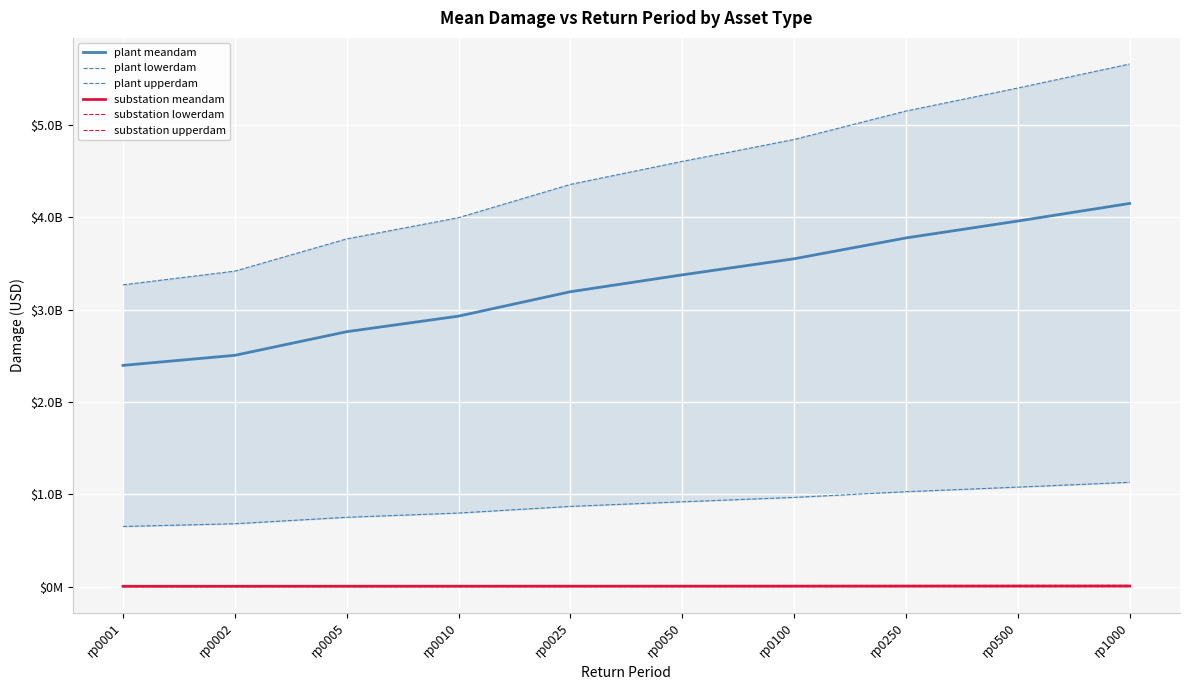

Between rp0002 and rp0500, which series saw the biggest shift?

plant upperdam